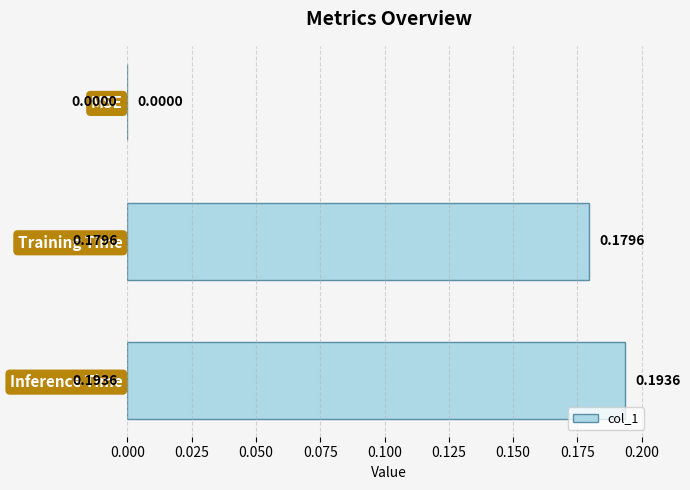

At which label is the value closest to 0?

MSE